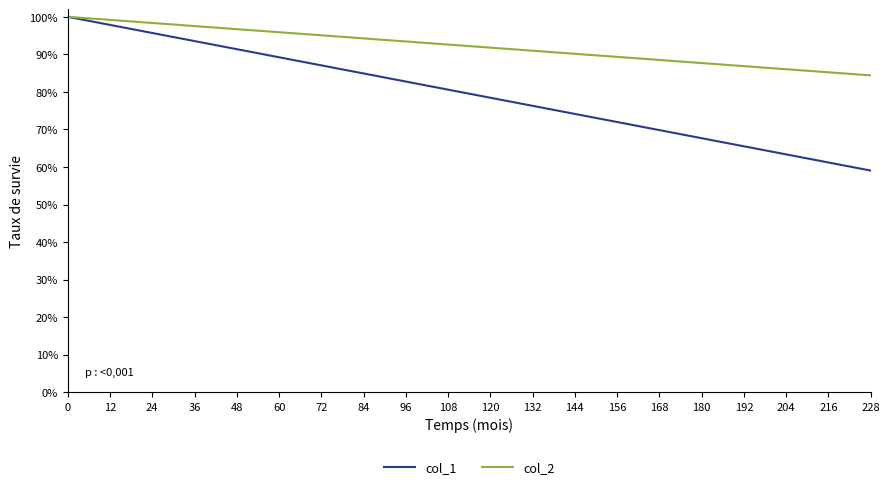

Rank the series by their average value, from highest to lowest.

col_2, col_1